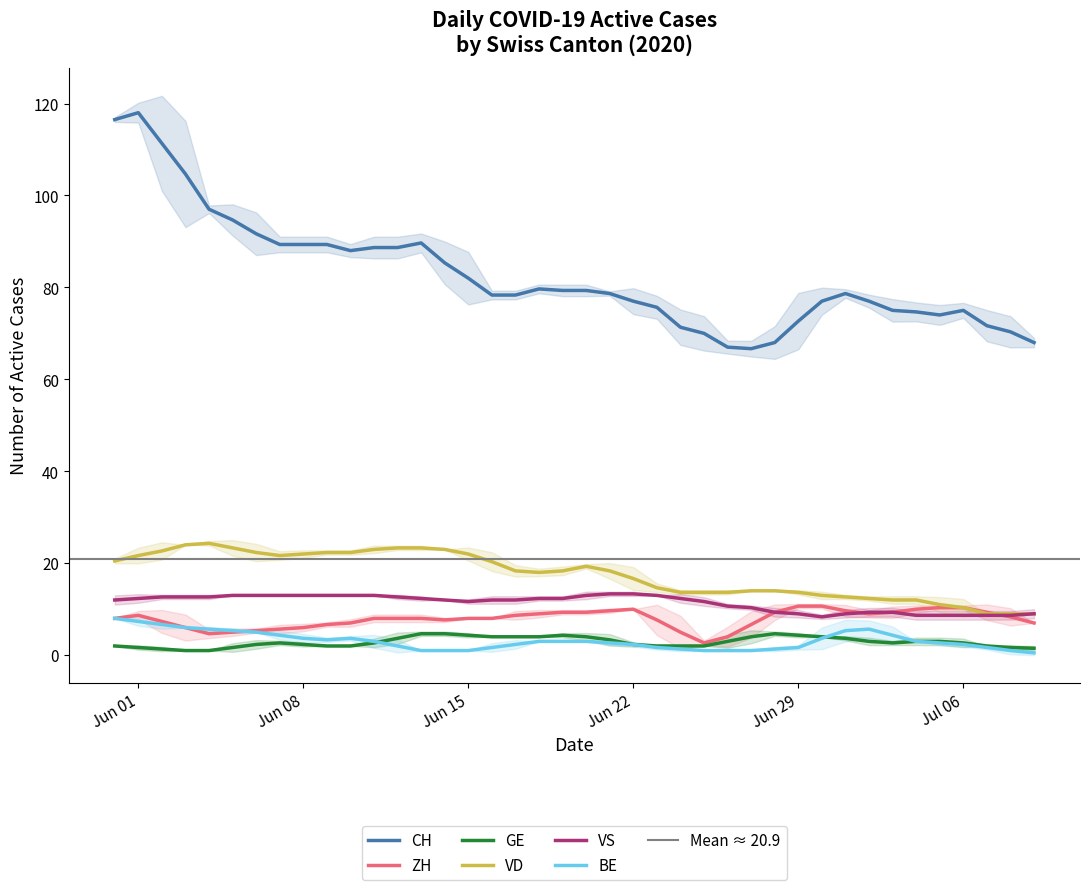

How many lines are shown in the chart?

6